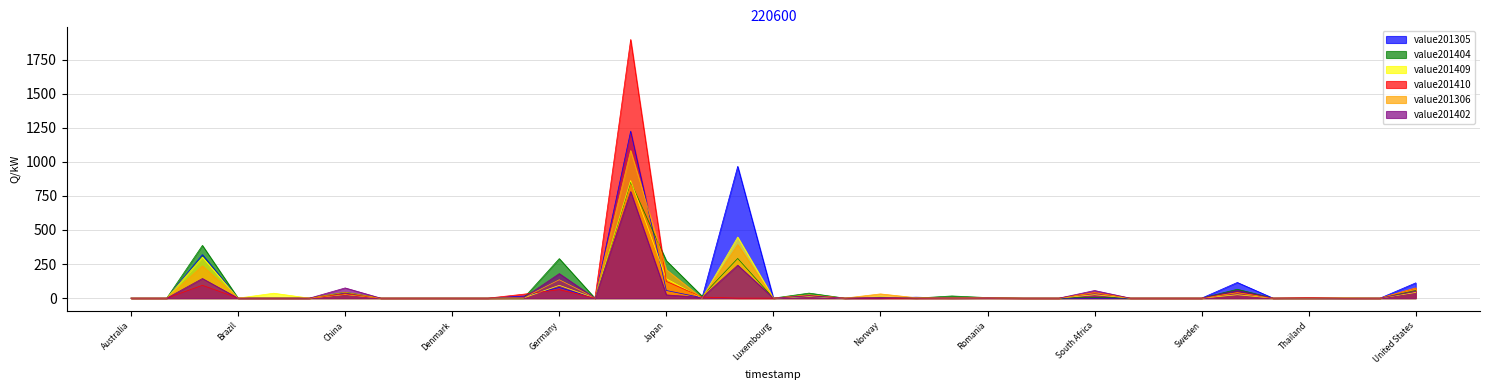

What is the difference between the maximum and minimum values in the value201306 series?

1083